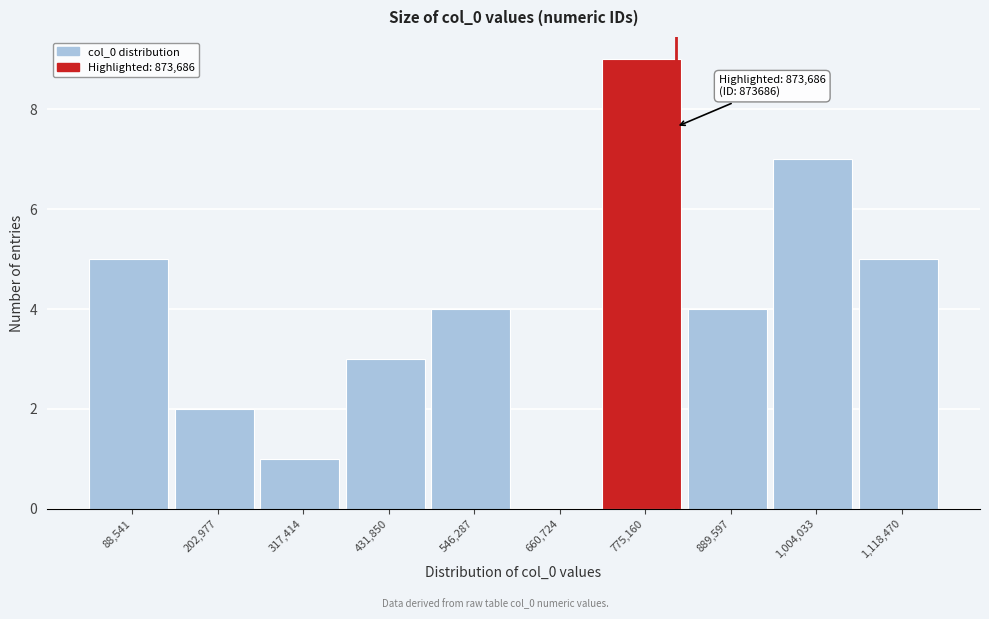

Reading right to left, what are all the values shown in this chart?

1,118,470=5	1,004,033=7	889,597=4	775,160=9	660,724=0	546,287=4	431,850=3	317,414=1	202,977=2	88,541=5